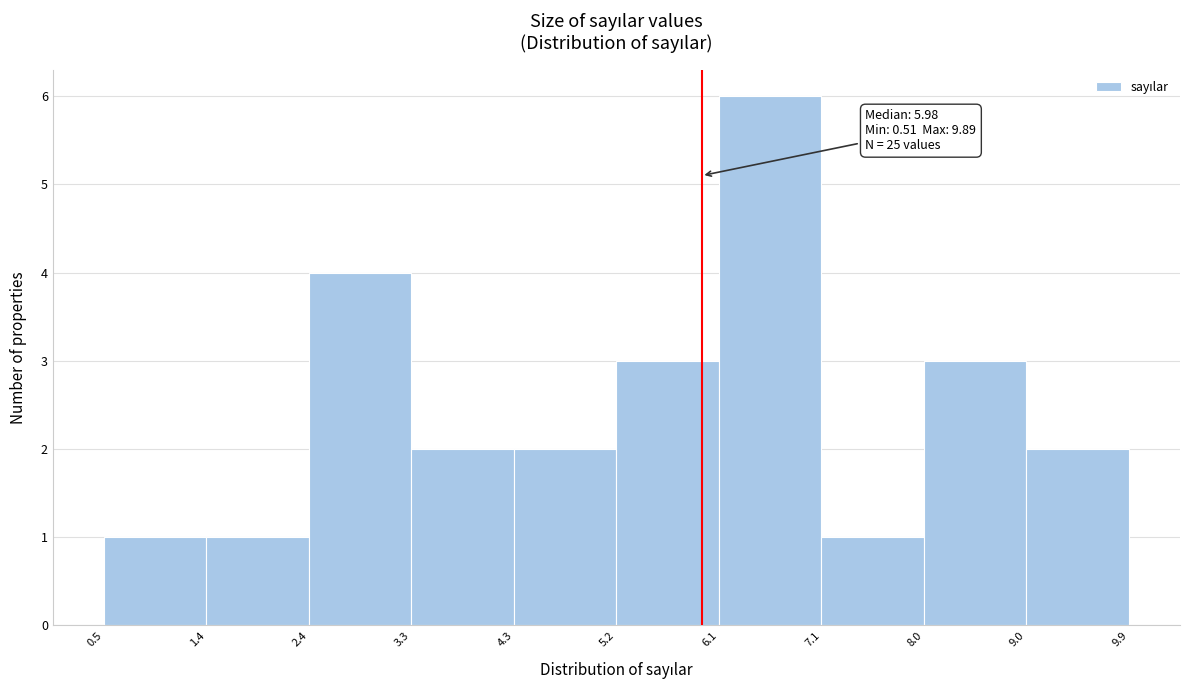

Which range on the x-axis has the tallest bar?

6.1 to 7.1